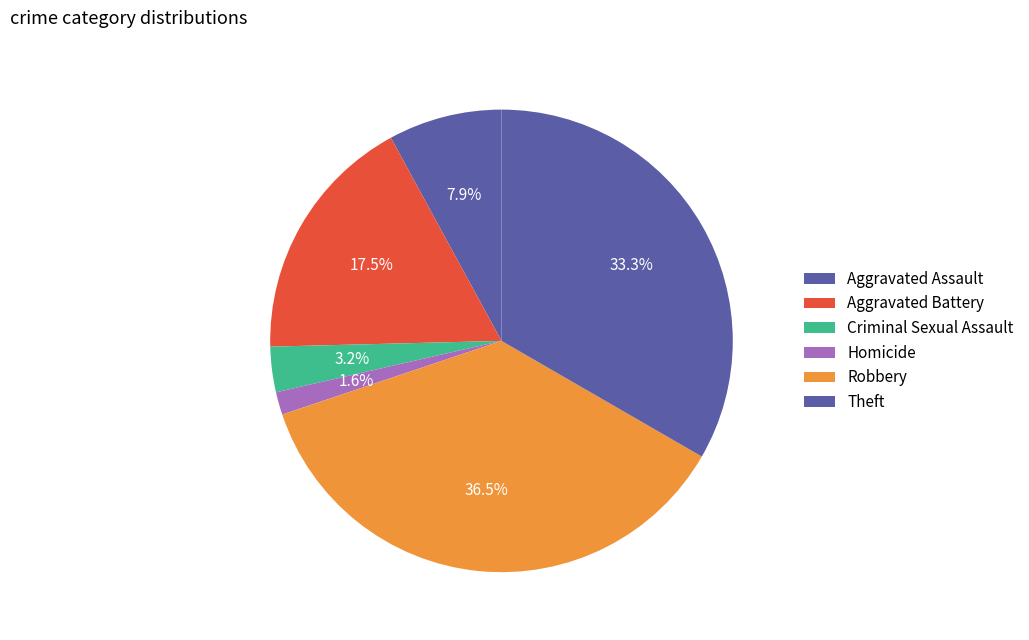

What percentage is NOT represented by Theft?

66.7%